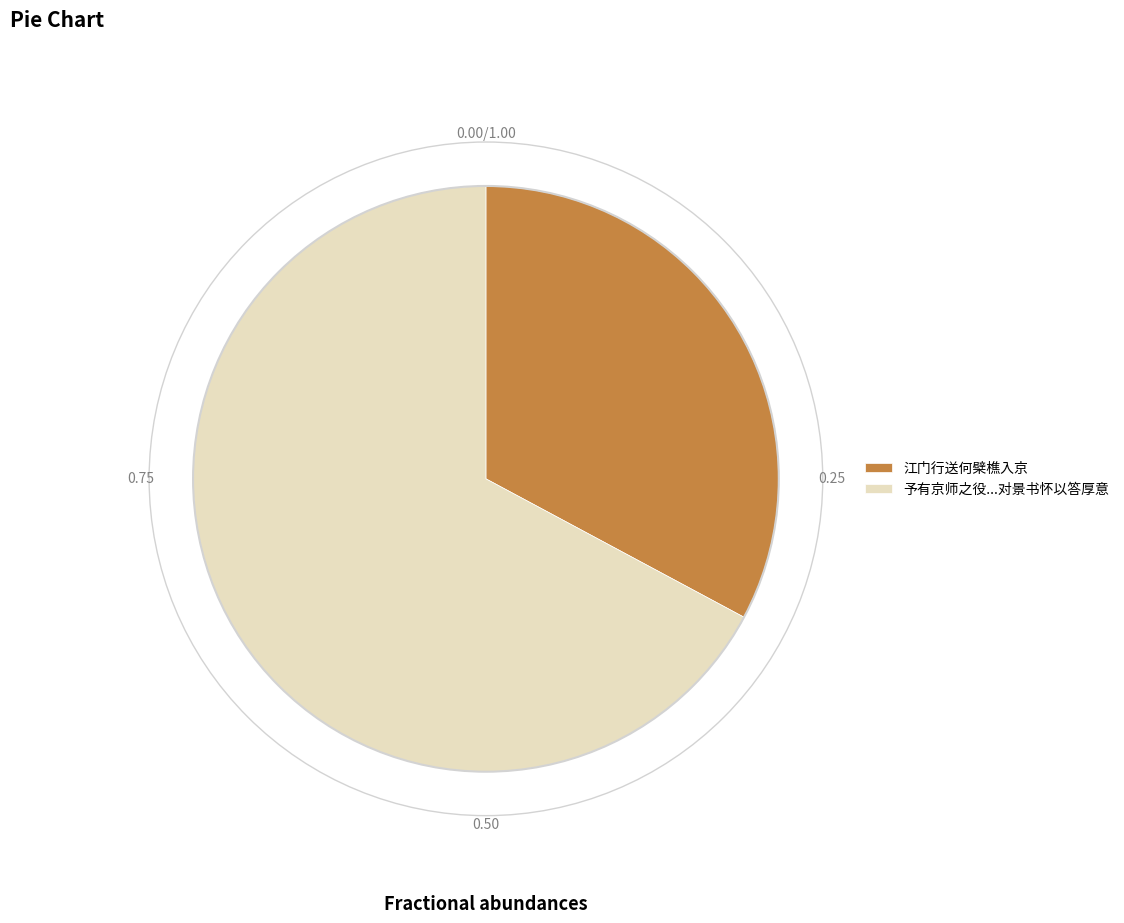

Is the sum of 江门行送何檗樵入京 and 予有京师之役...对景书怀以答厚意 greater than half?

Yes